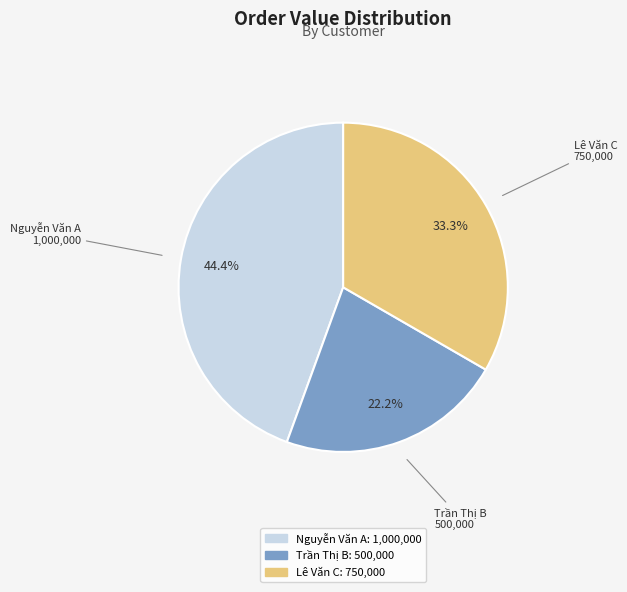

What is the ratio of the value at Nguyễn Văn A to the value at Trần Thị B?

2.0